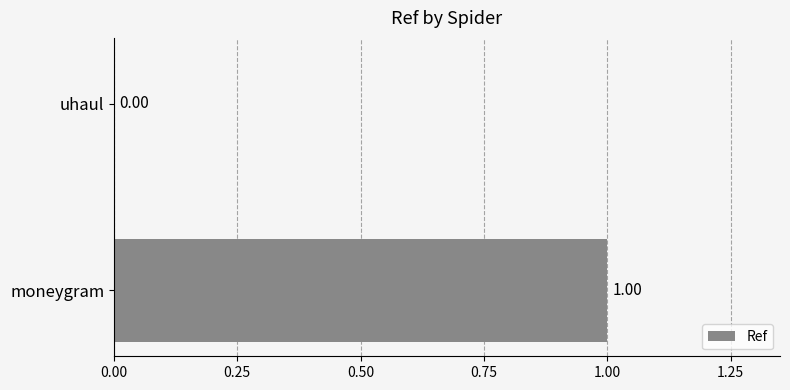

Are the bars horizontal?

Yes